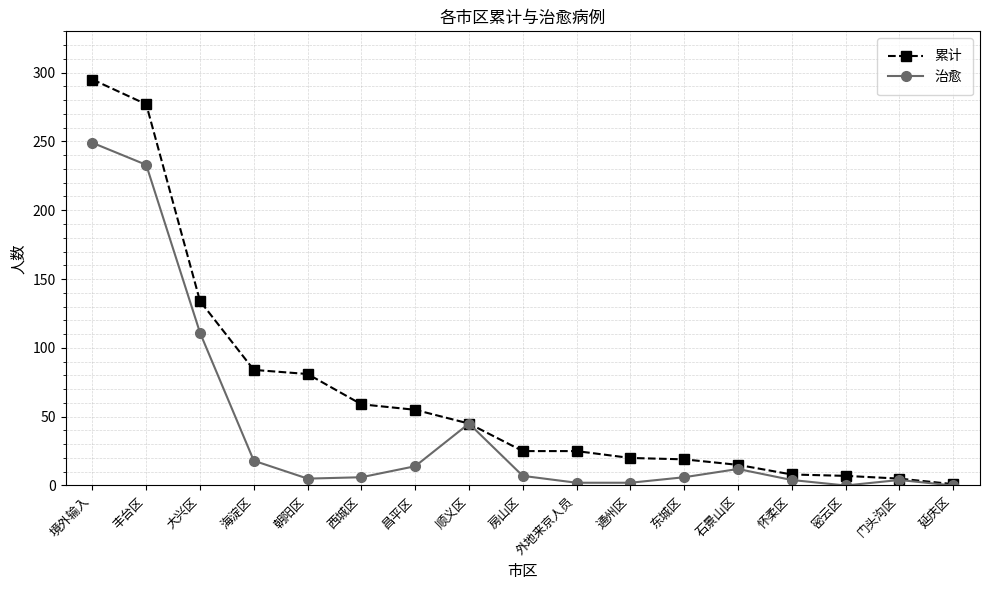

The 累计 series shows 8 at 怀柔区. True or false?

True